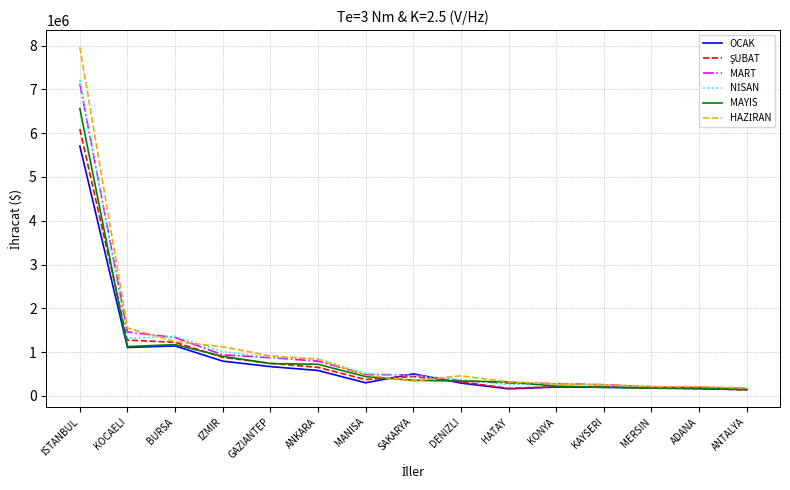

What is the spread (max minus min) of values at GAZIANTEP?

243639.0